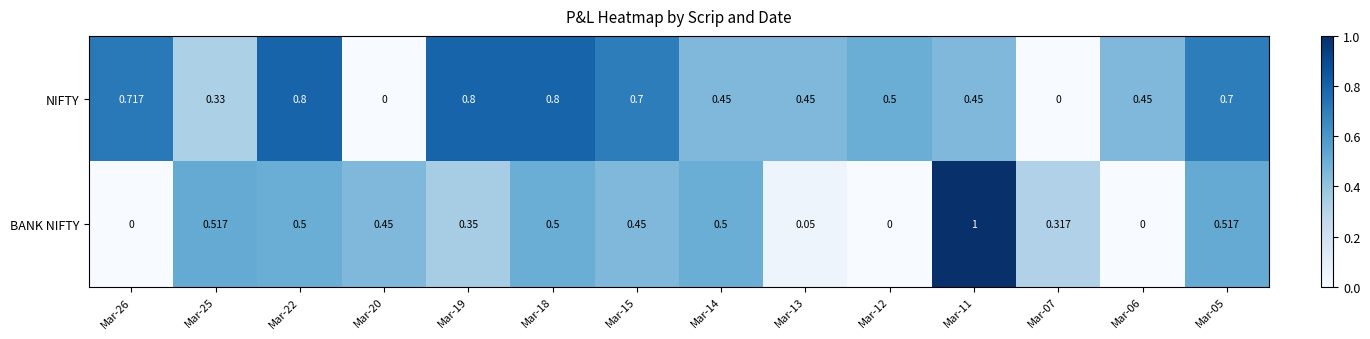

Which series has the widest spread of values?

BANK NIFTY